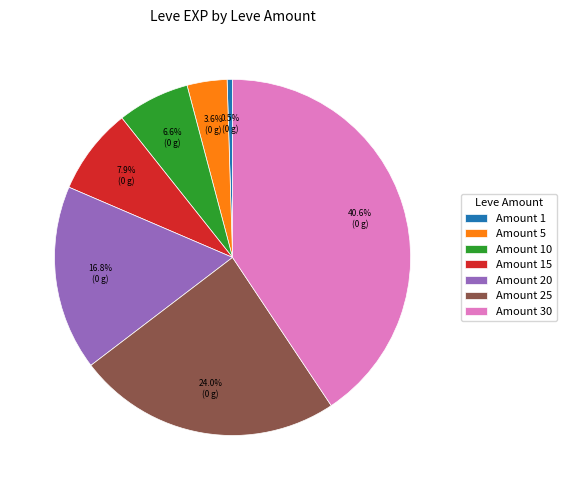

Which slice is the smallest?

Amount 1